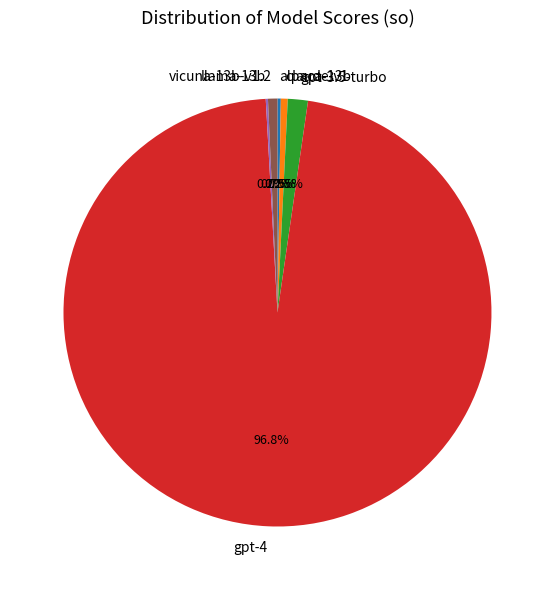

Is it true that claude-v1 is 11% of the pie?

False